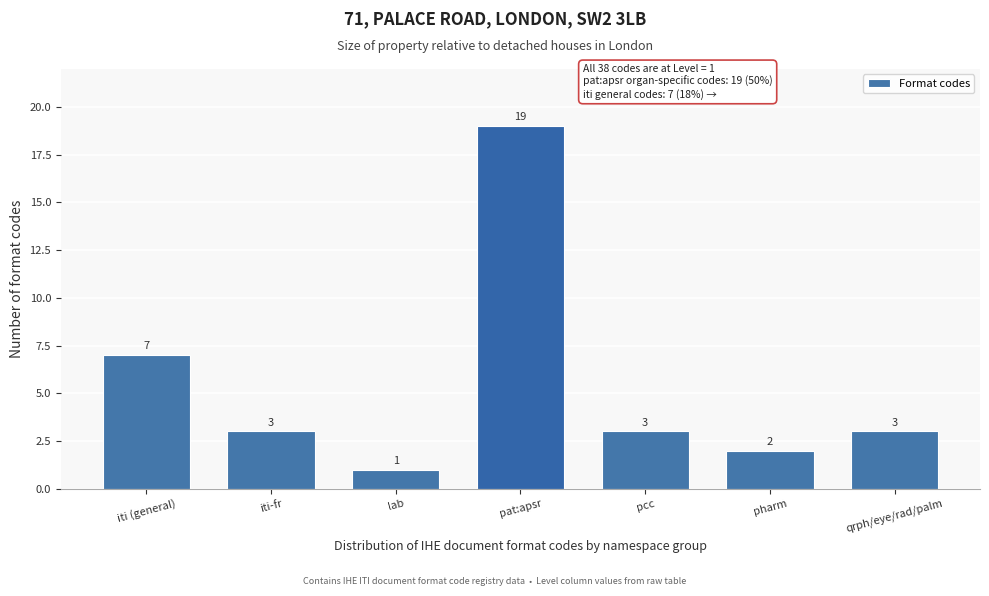

Reading right to left, list all the values displayed in this chart.

qrph/eye/rad/palm=3	pharm=2	pcc=3	pat:apsr=19	lab=1	iti-fr=3	iti (general)=7